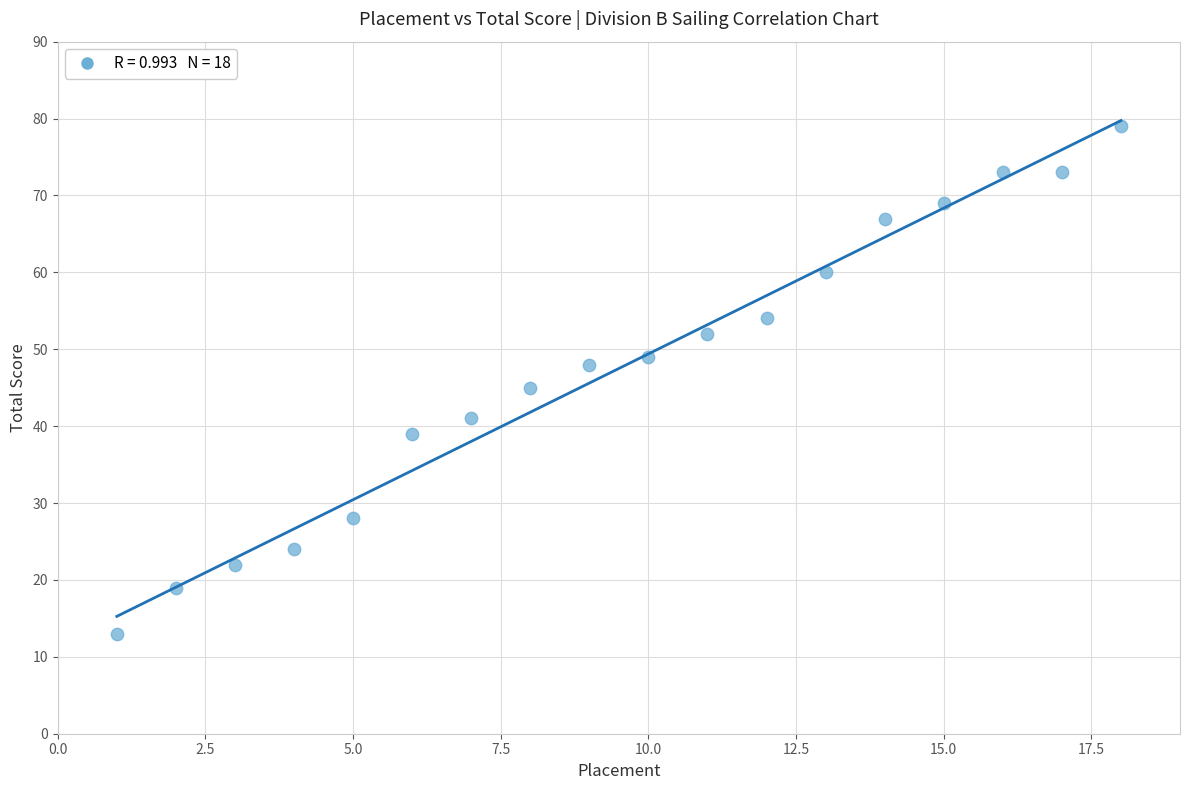

What is the range of Y values (max minus min)?

66